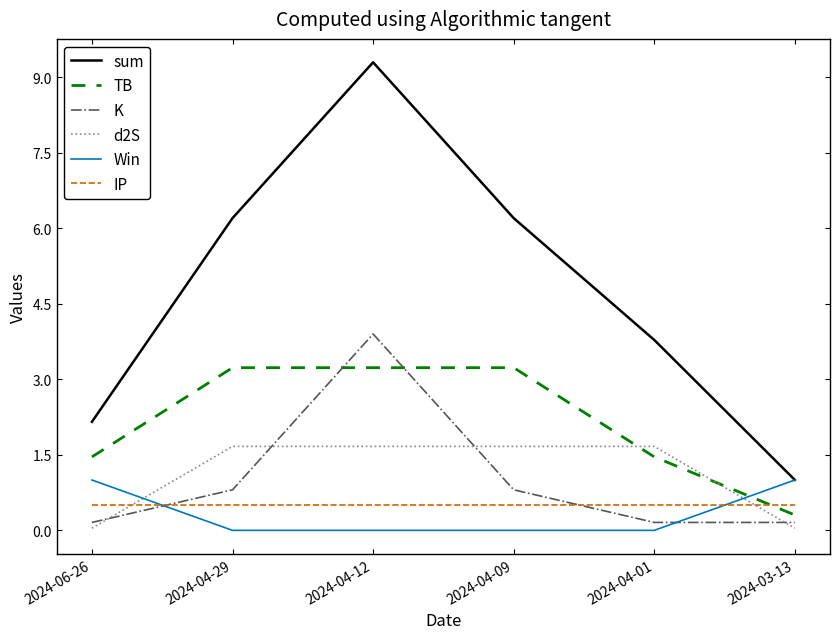

What is the total value across all series at 2024-04-12?

18.6